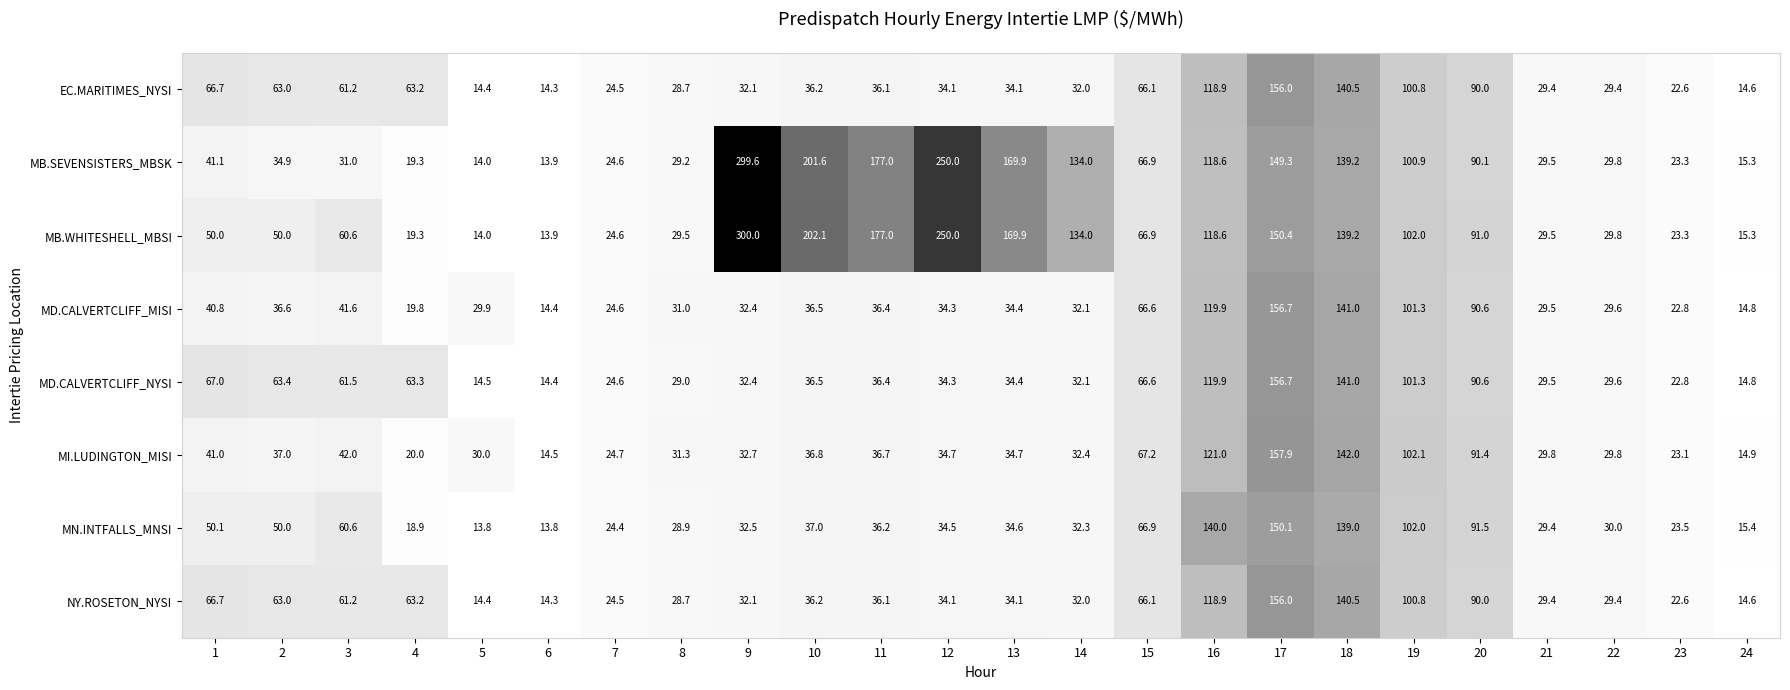

Which series has the largest total across all categories?

MB.WHITESHELL_MBSI